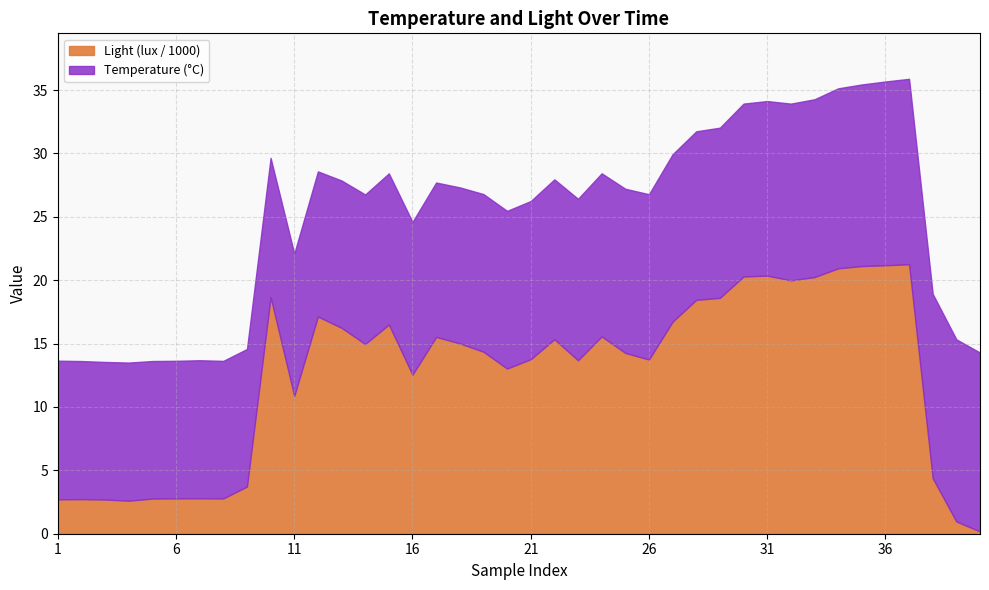

True or false: Light (lux / 1000) and Temperature (°C) cross at least once.

True